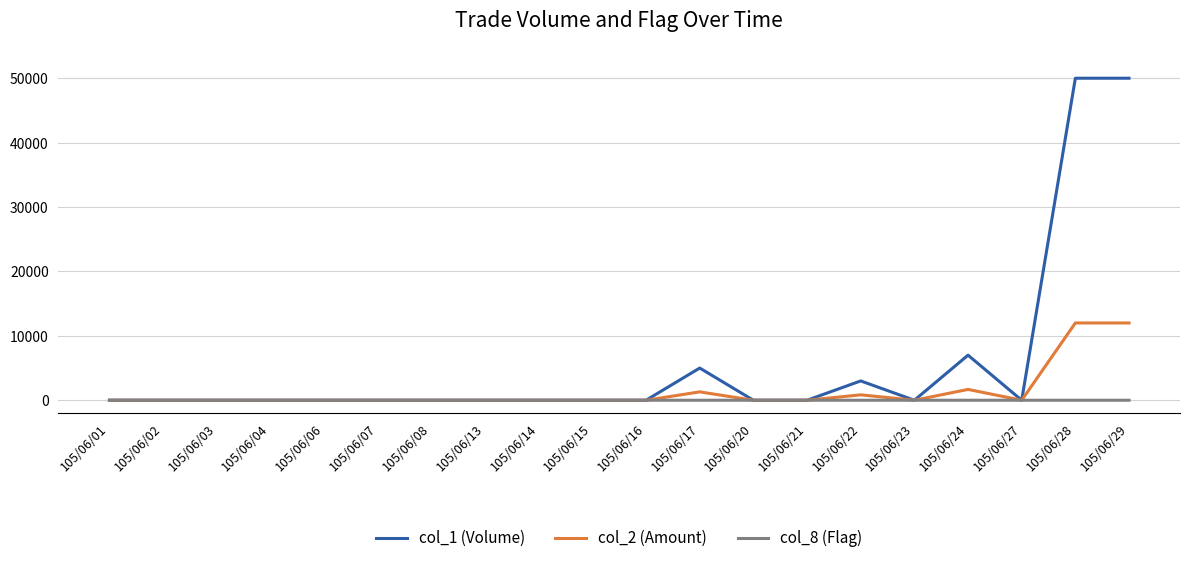

The value of col_8 (Flag) at 105/06/14 is 0. True or false?

True